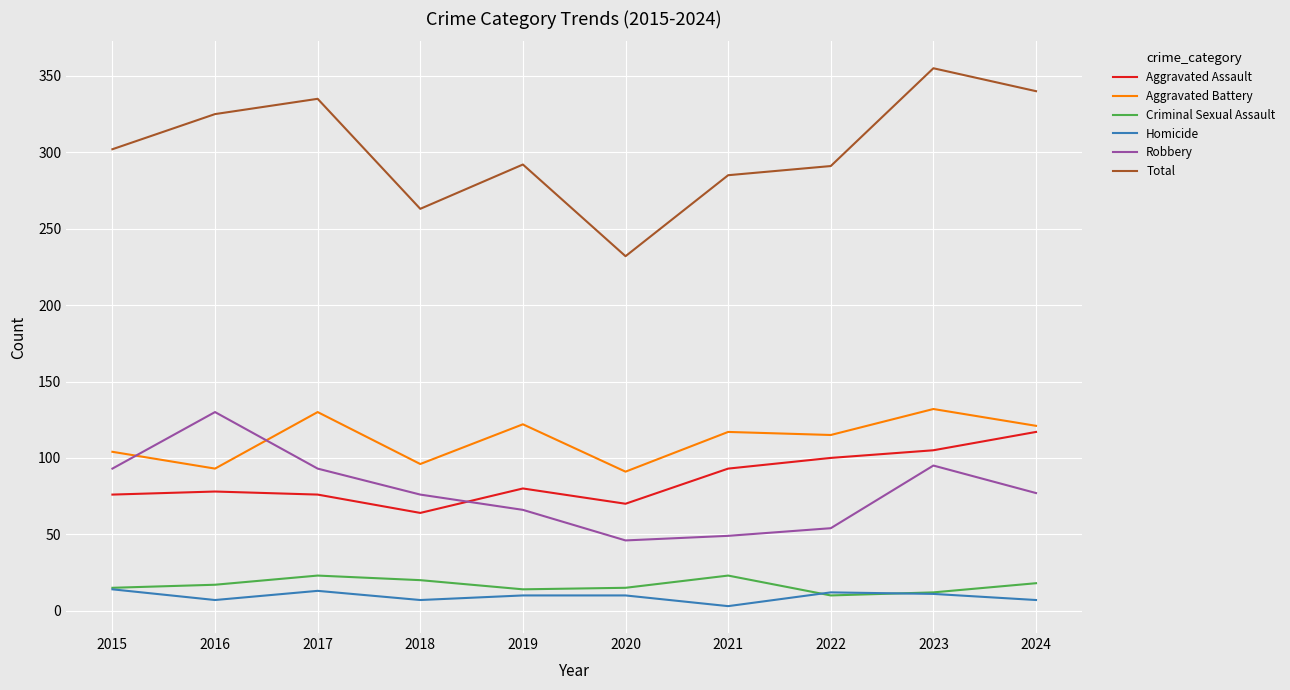

Is the value of Criminal Sexual Assault at 2019 greater than the value of Aggravated Assault at 2016?

No